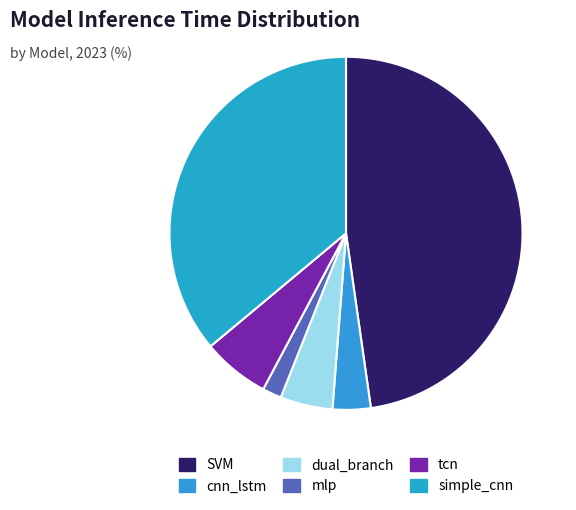

What is the total percentage of cnn_lstm and dual_branch?

8.3%